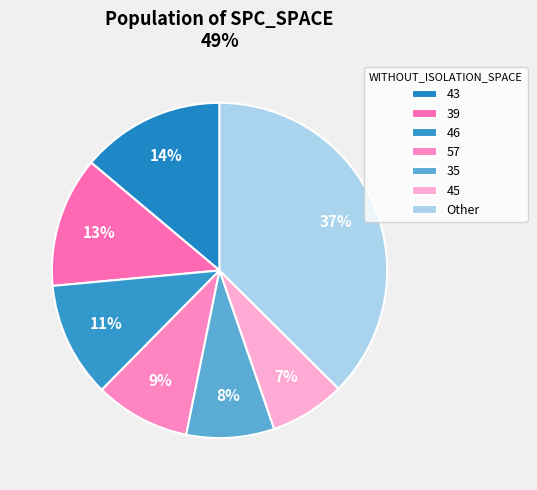

How many segments does this pie chart have?

7